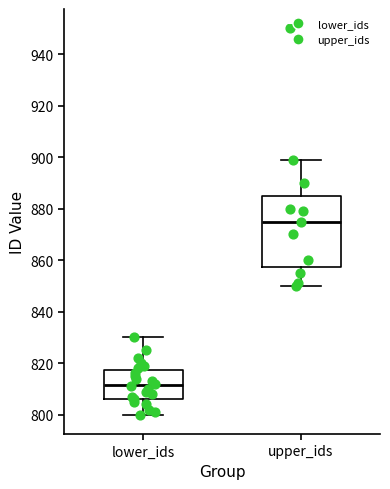

Reading left to right, transcribe this box plot: for each box, give where its median line is, the range the box spans, and where its two whiskers end, as read against the y-axis. The values are not printed on the chart, so give them approximately, as read against the axis.

lower_ids: median 812, box 806 to 818, whiskers 800 to 830
upper_ids: median 876, box 858 to 886, whiskers 850 to 900